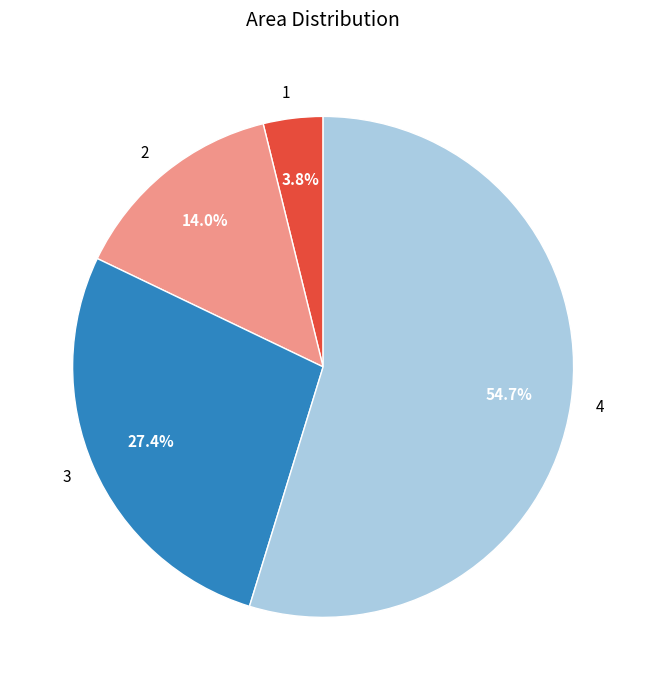

To the nearest percent, what is the combined percentage of 3 and 1?

31%